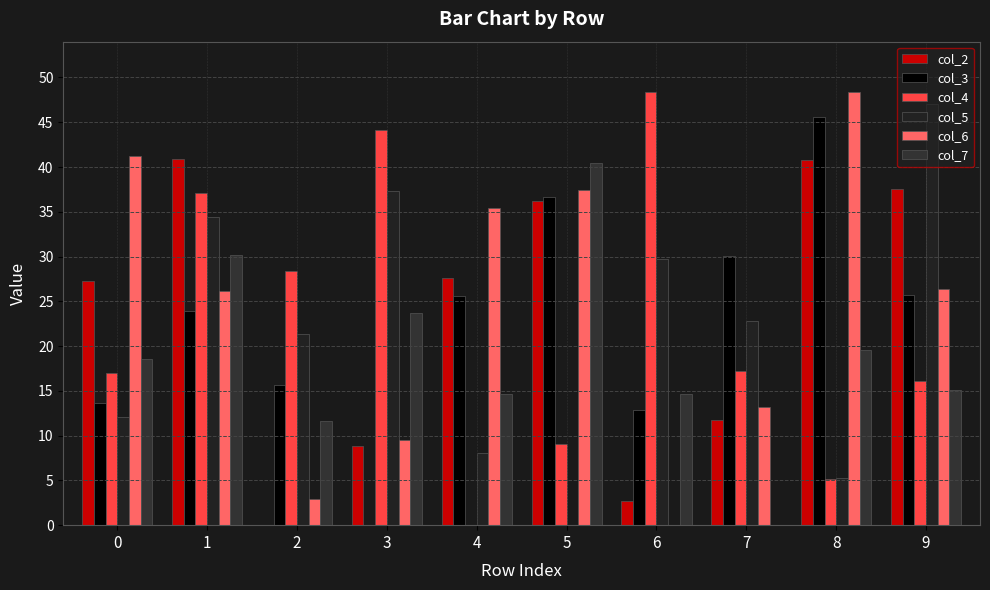

How many data points in col_2 are above 27?

6